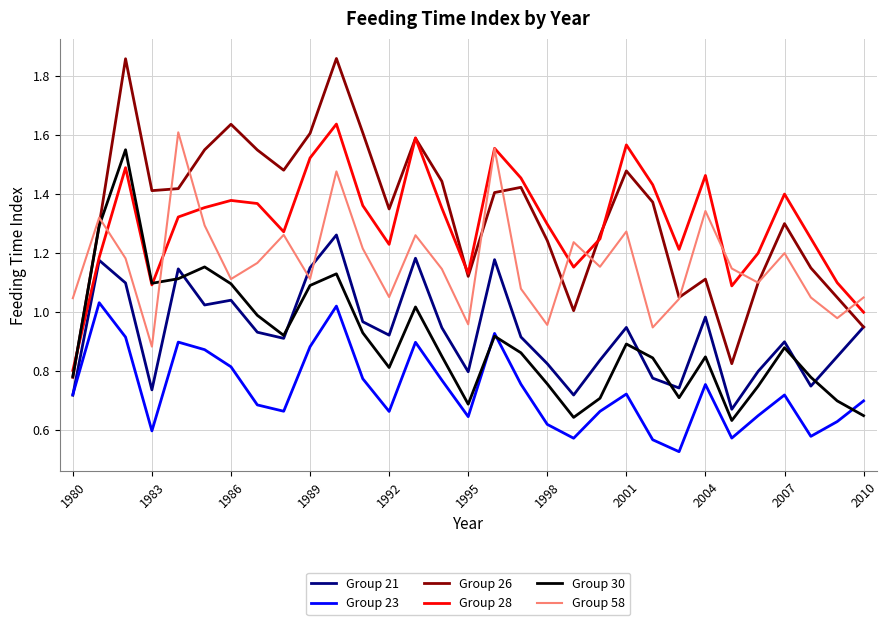

Which series has the widest spread of values?

Group 26